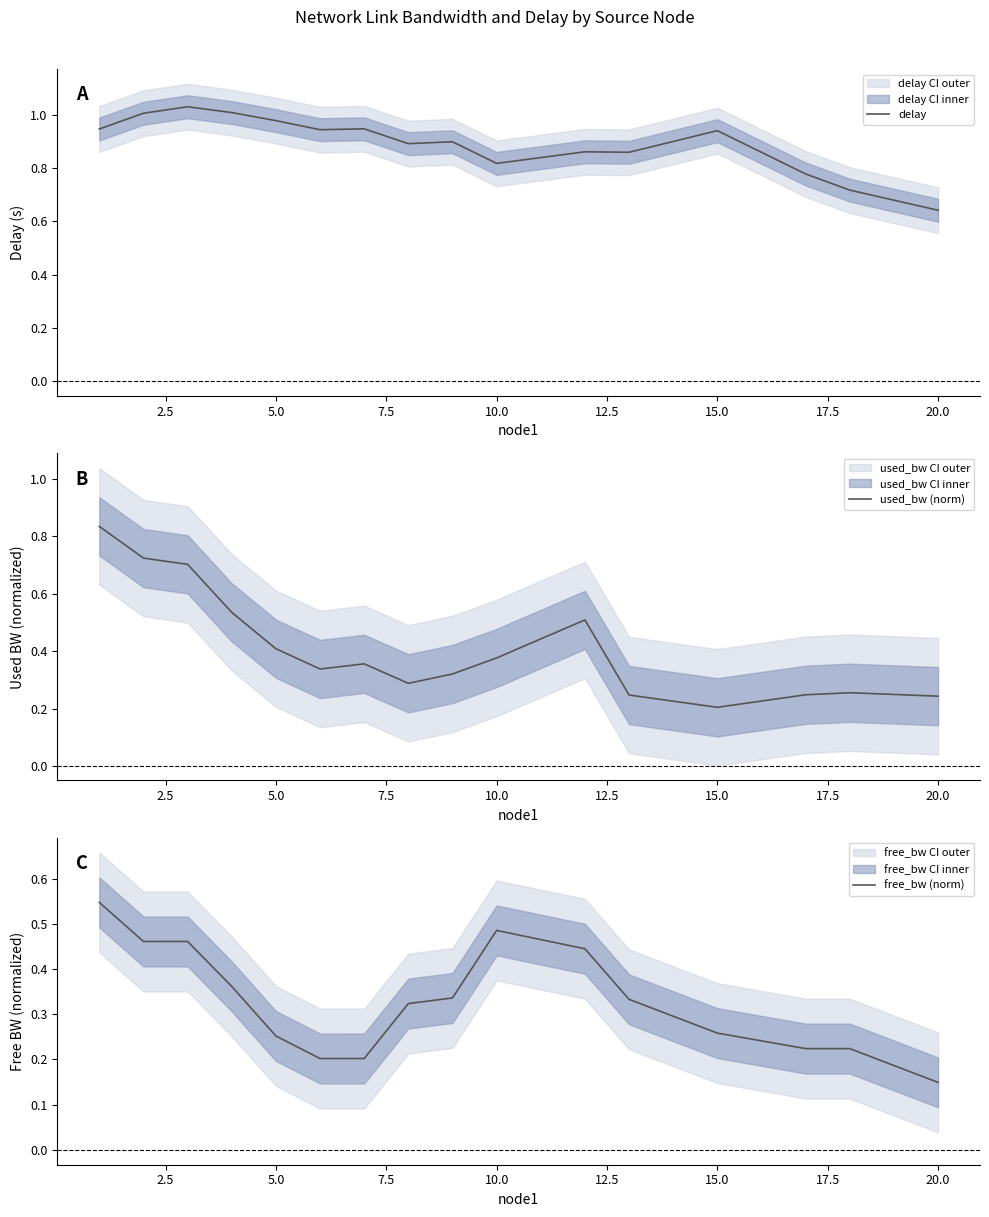

What are all the series names shown in the legend?

delay, used_bw (norm), free_bw (norm)